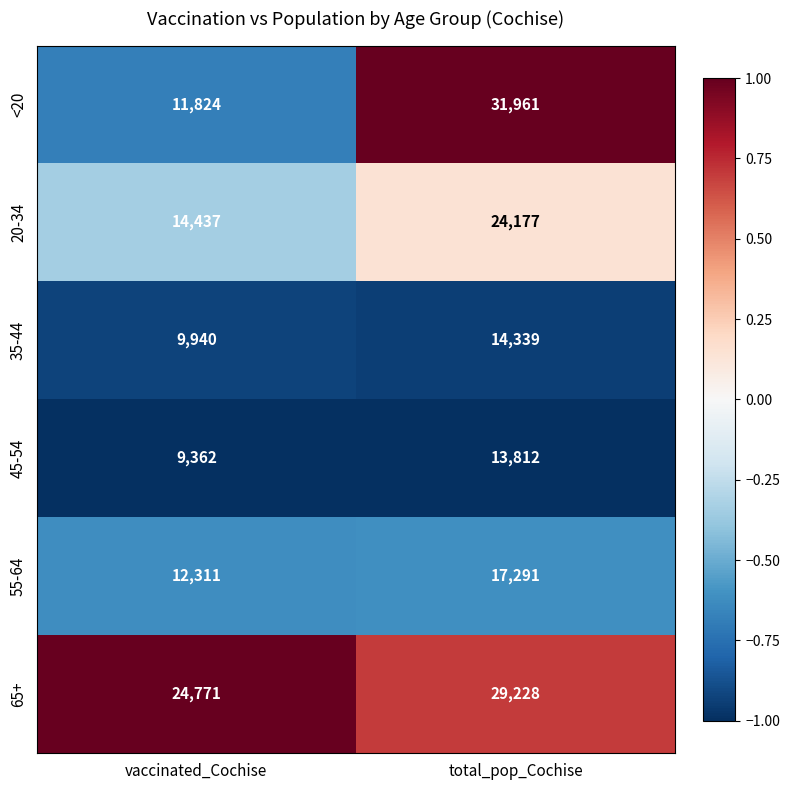

What is the sum of all 65+ values?

53999